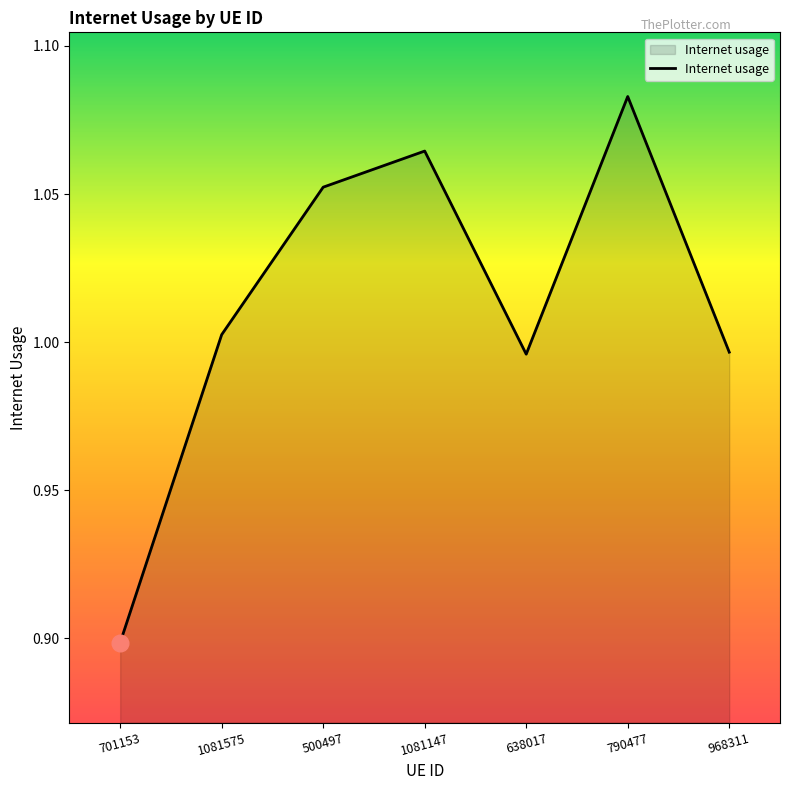

True or false: the data shows 0.7 at 1081147.

False